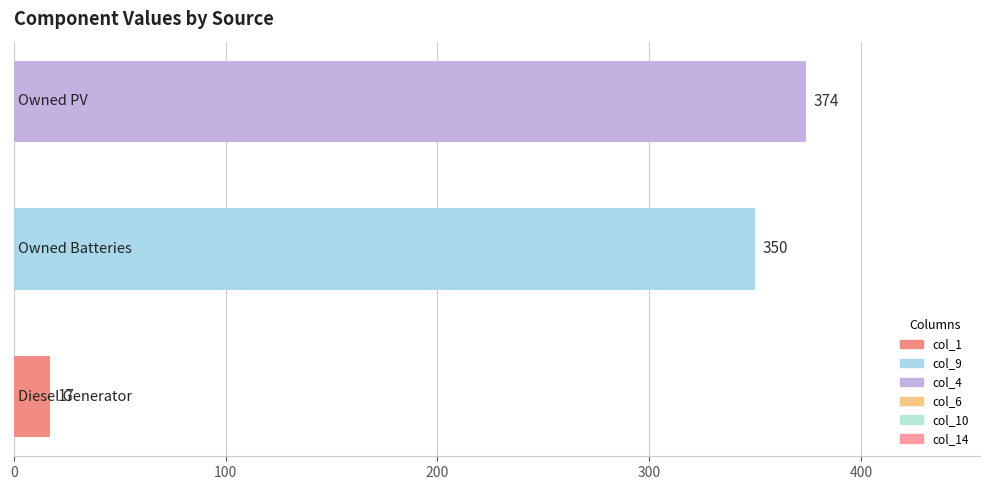

What is the sum of all values?

741